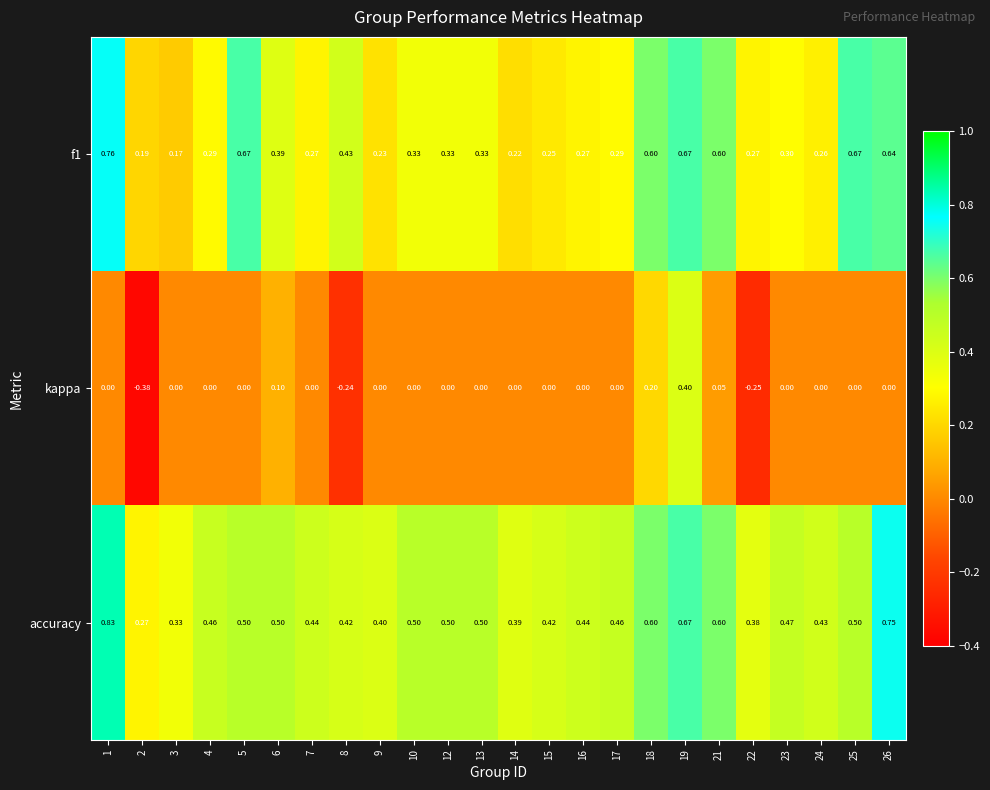

Which series has the largest range (max minus min)?

kappa